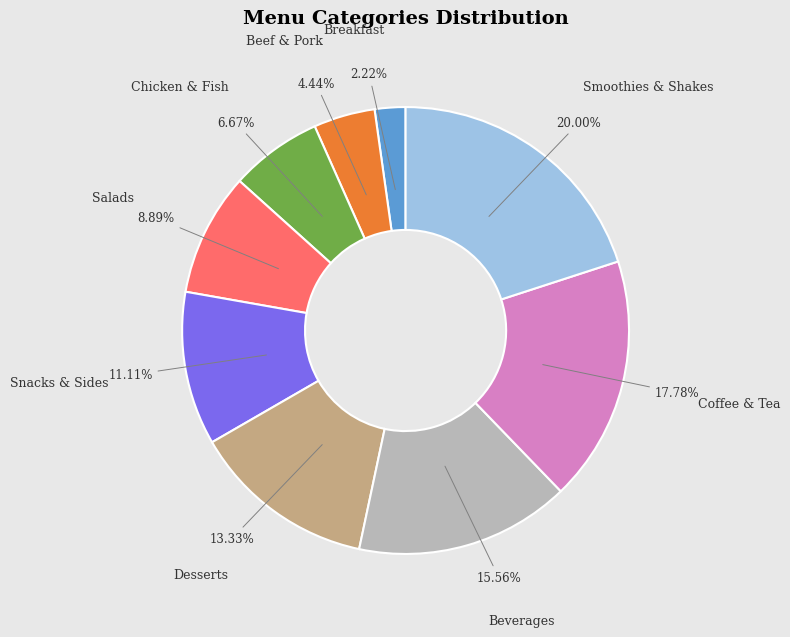

Is there a majority slice in this chart?

No